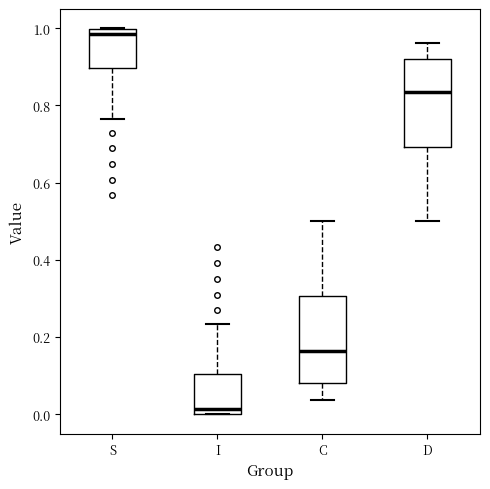

Which box's median line is the highest?

S